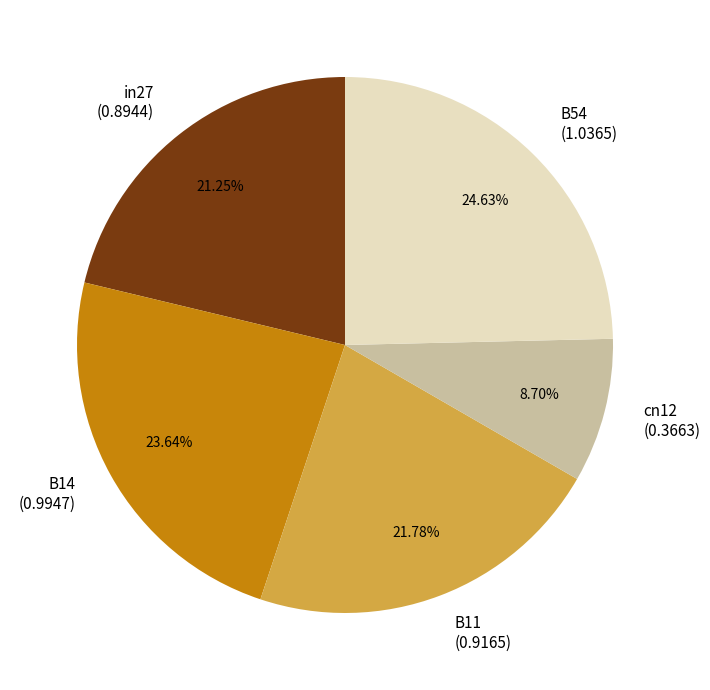

To the nearest percent, what portion does B54 represent?

25%